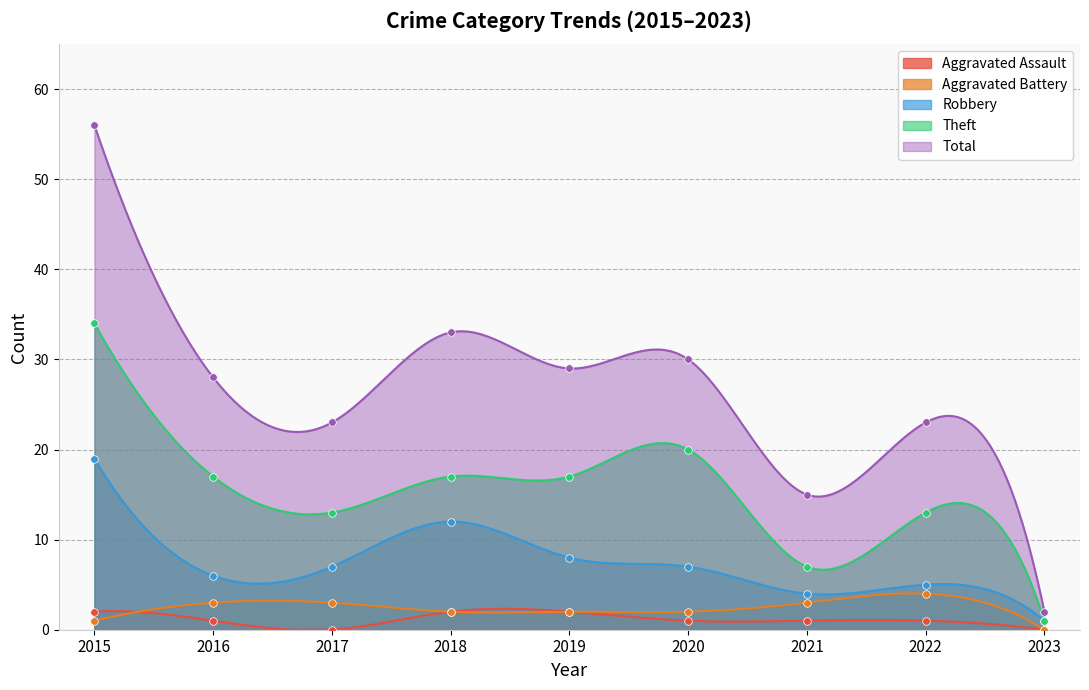

What are all the series names shown in the legend?

Aggravated Assault, Aggravated Battery, Robbery, Theft, Total